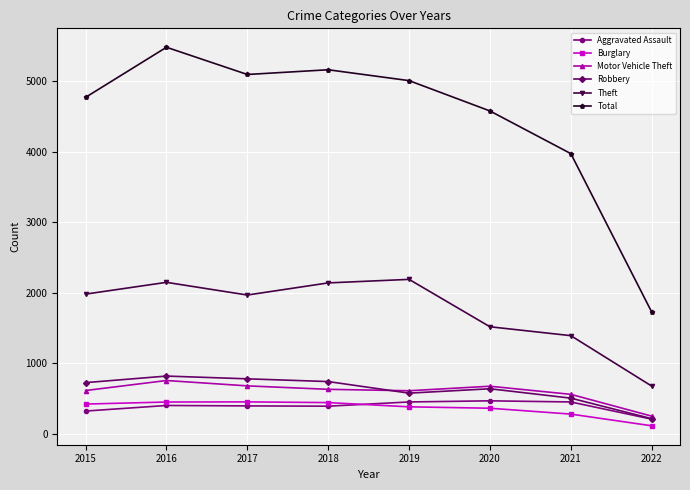

What is the average value of the Burglary series?

364